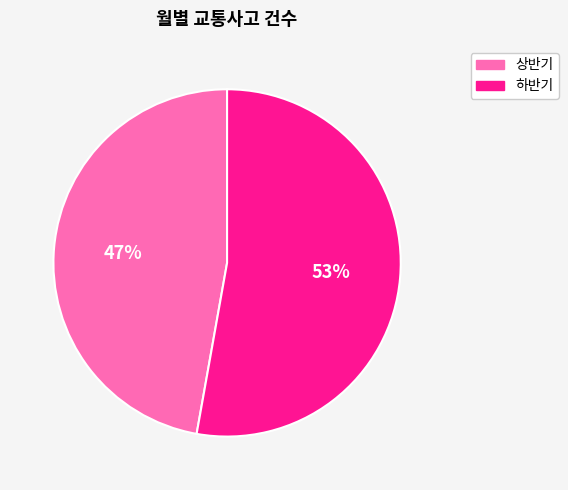

To the nearest percent, what is the average slice percentage?

50%